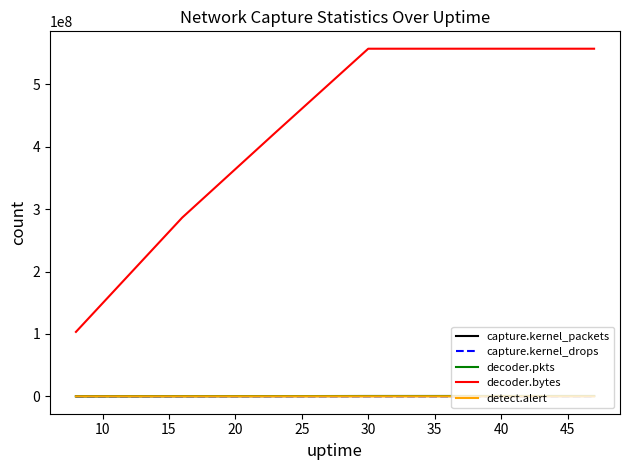

Which series has the widest spread of values?

decoder.bytes